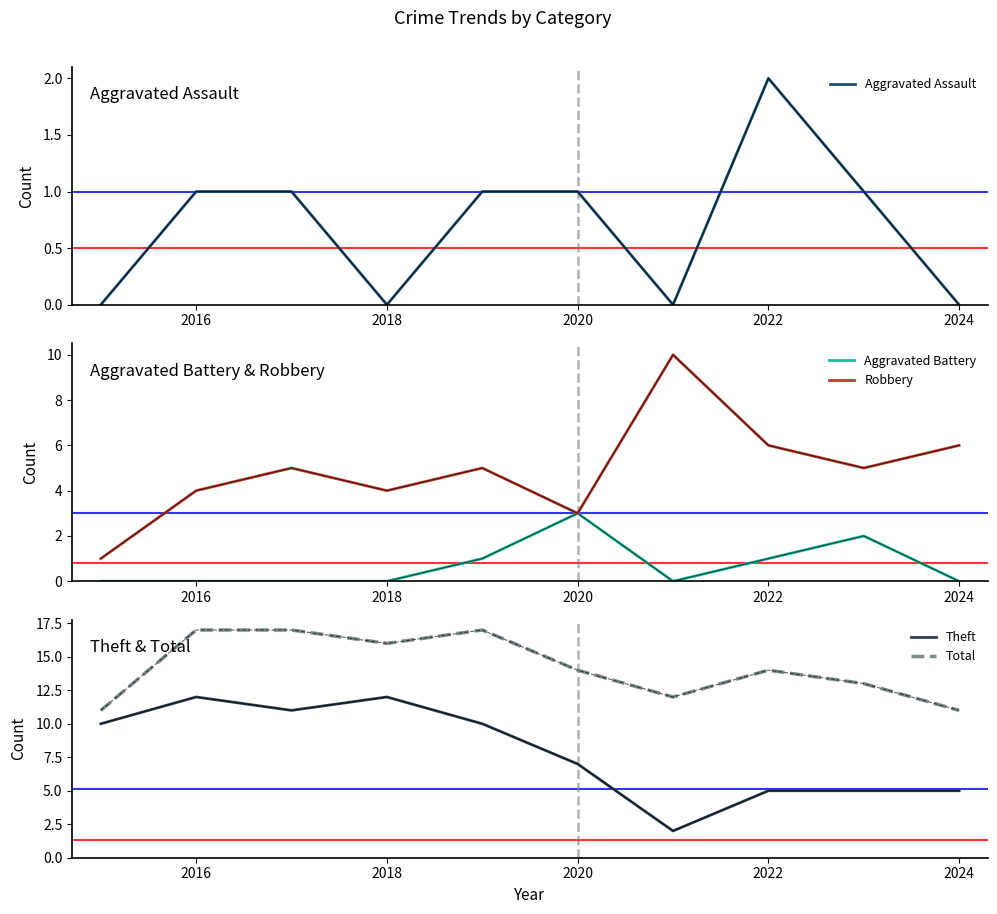

What is the maximum value shown in the chart?

17